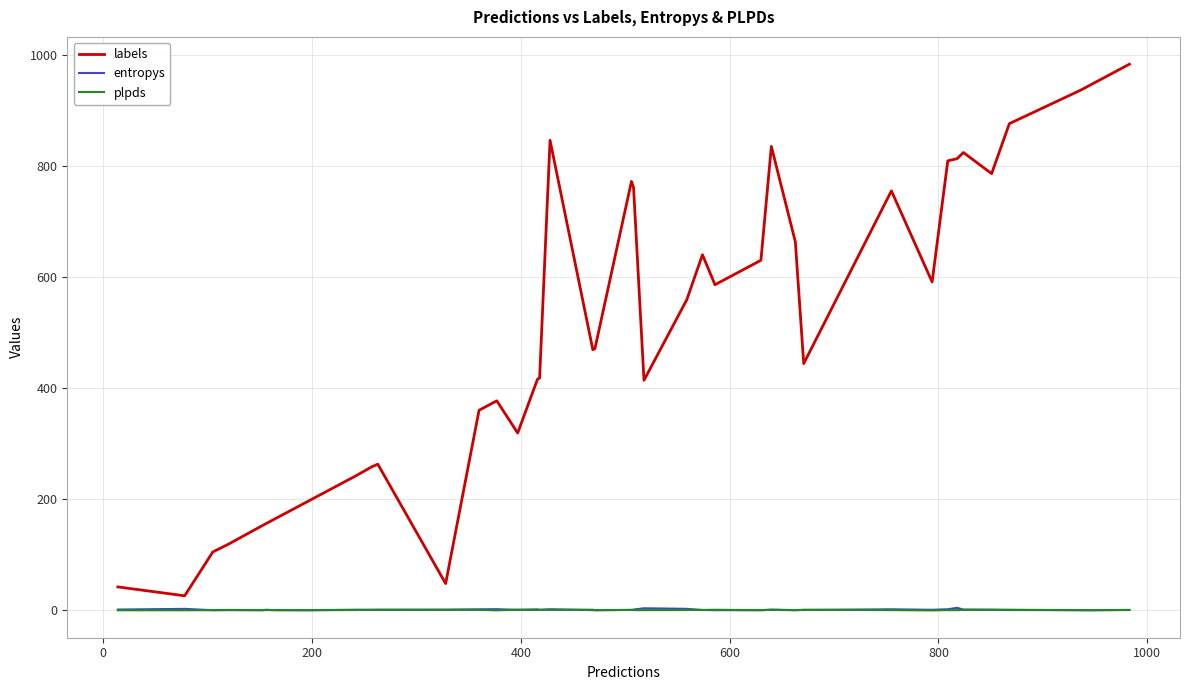

Which series has the largest total across all categories?

labels